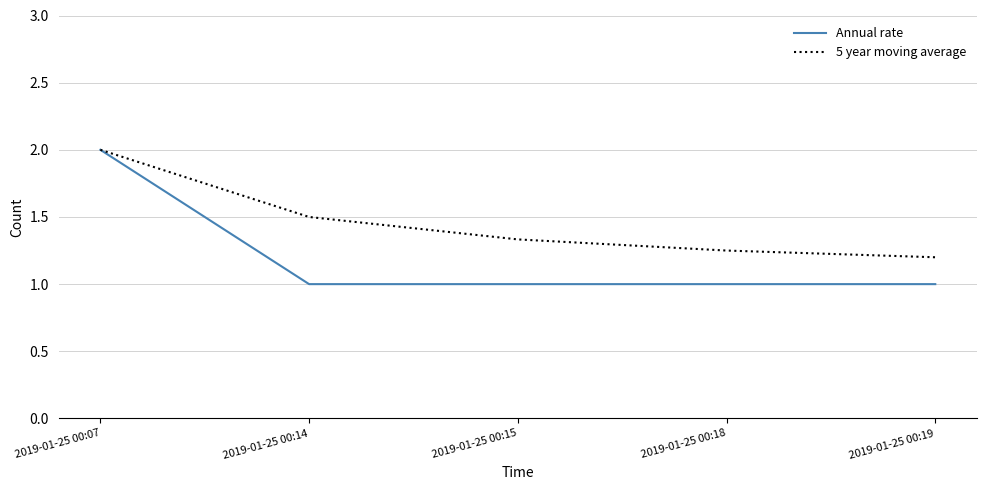

Count the Annual rate values in the range 1 to 2.

5